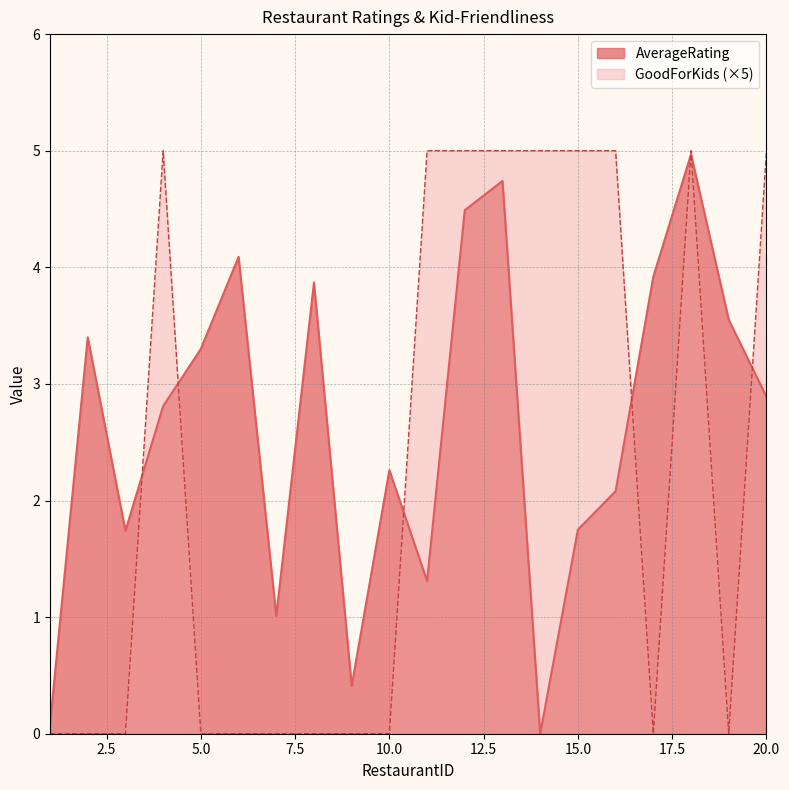

At which label is AverageRating closest to 2?

16